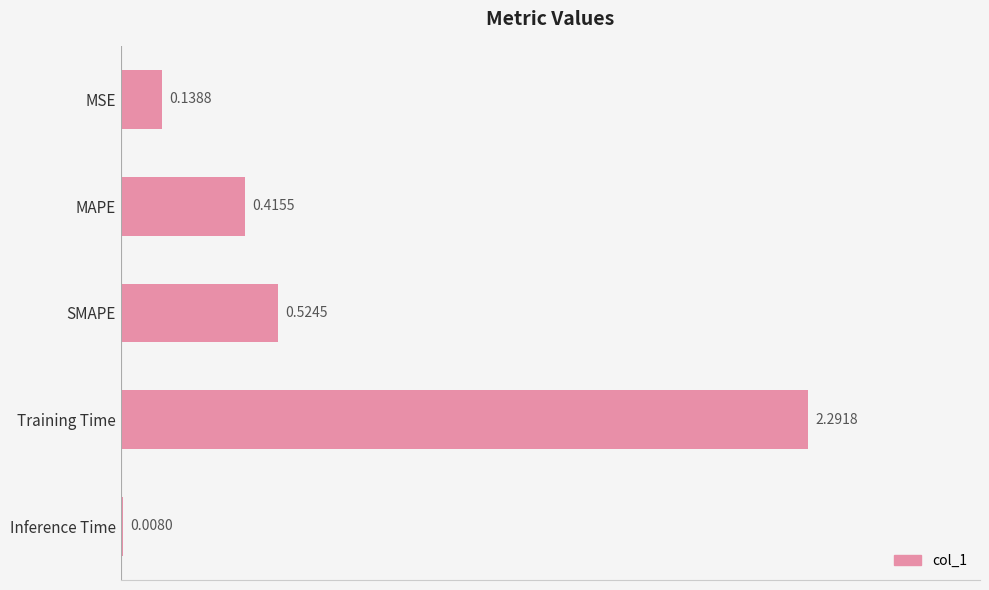

Which has a higher value, Training Time or MAPE?

Training Time